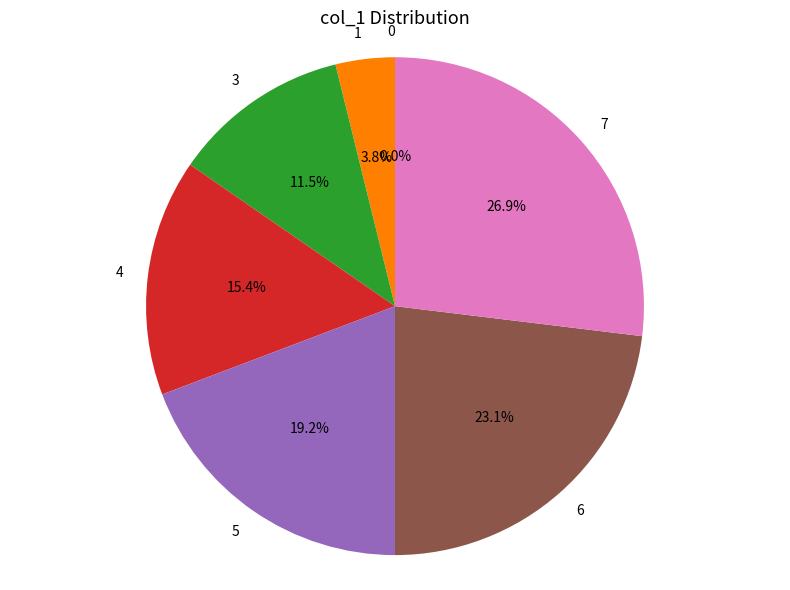

To the nearest percent, what is the combined percentage of 1 and 4?

19%